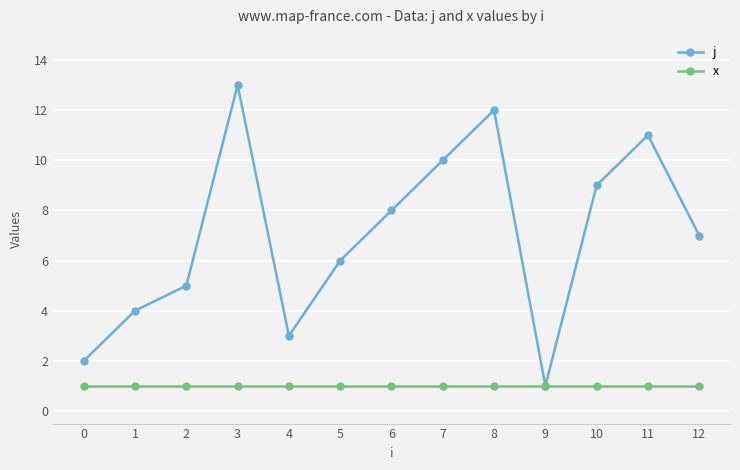

Reading right to left, what are all the values shown in this chart?

j: 12=7	11=11	10=9	9=1	8=12	7=10	6=8	5=6	4=3	3=13	2=5	1=4	0=2
x: 12=1	11=1	10=1	9=1	8=1	7=1	6=1	5=1	4=1	3=1	2=1	1=1	0=1